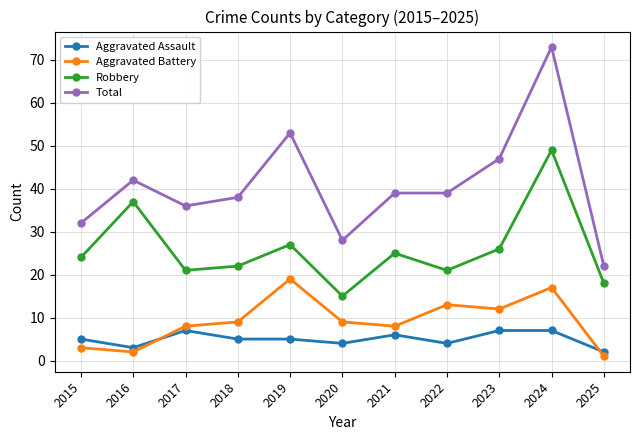

What value does the Robbery series have at 2024?

49